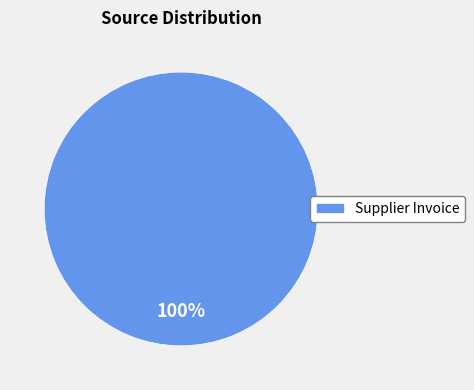

Rank the categories by value from highest to lowest.

Supplier Invoice